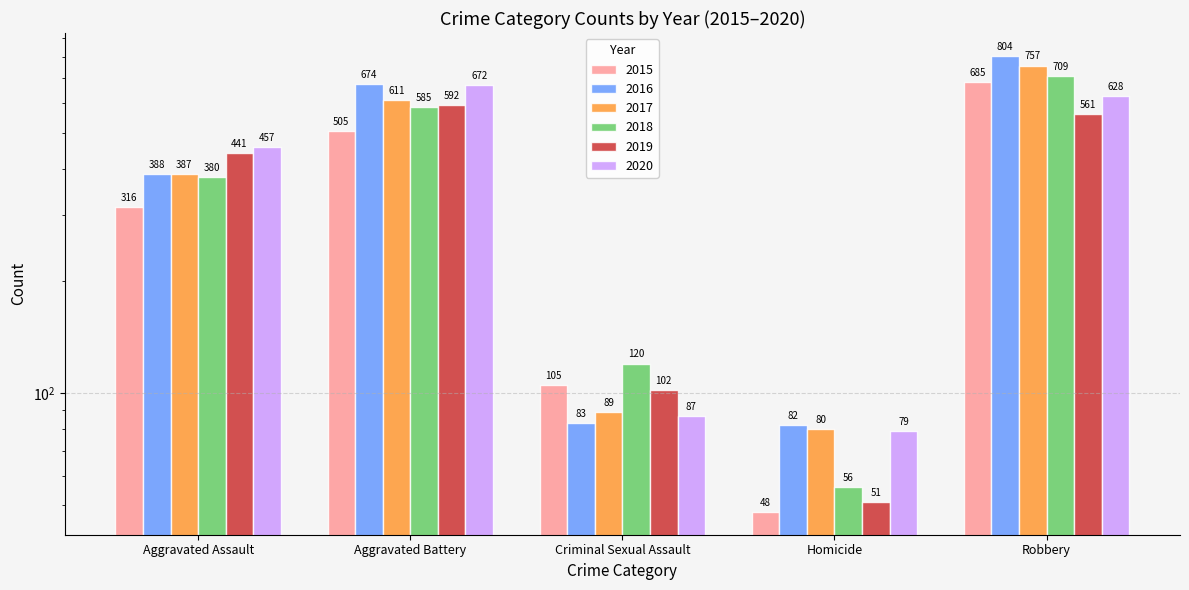

What are all the series names shown in the legend?

2015, 2016, 2017, 2018, 2019, 2020